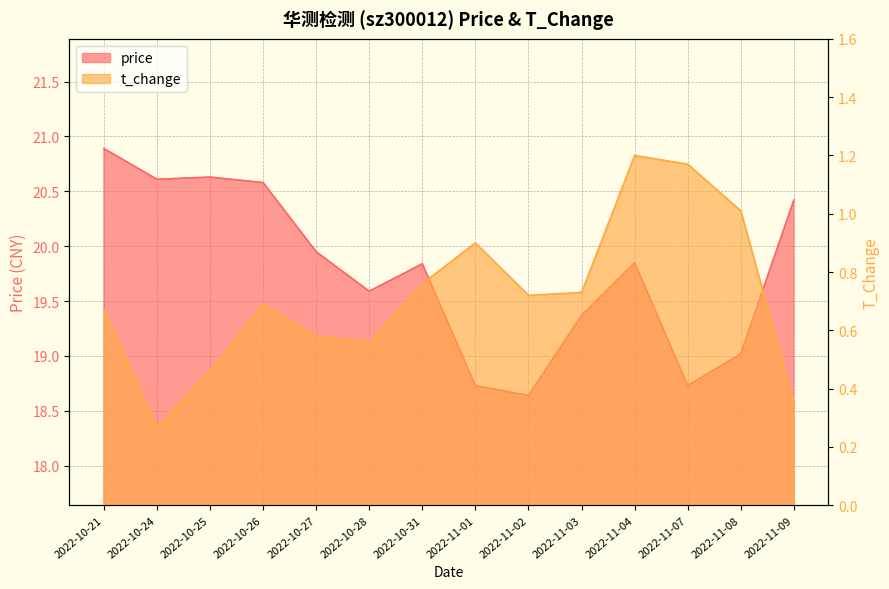

At which label is price closest to 19?

2022-11-08